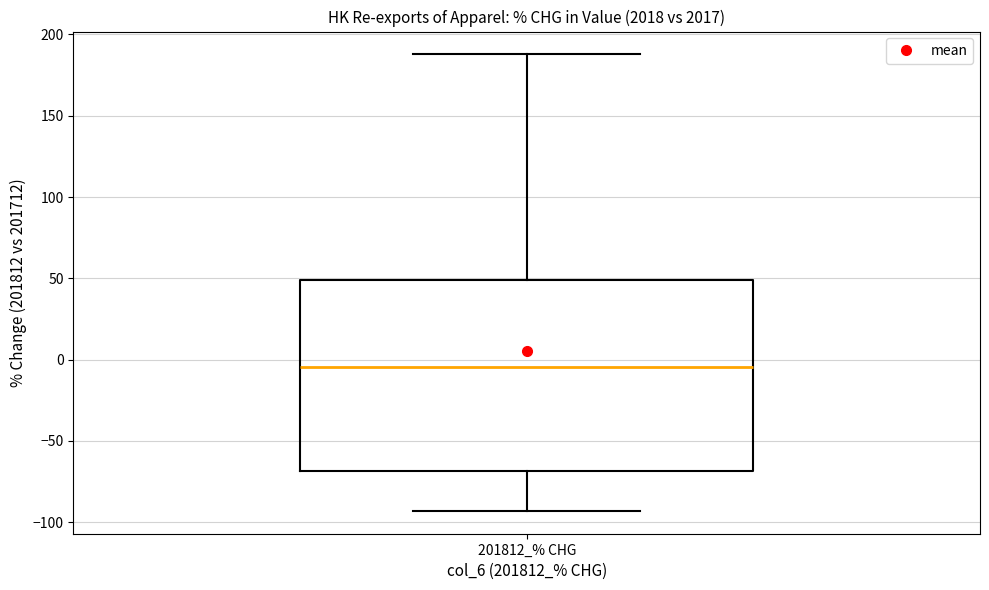

Read this box plot against the y-axis: the position of the median line, the range covered by the box, and the ends of both whiskers. The values are not printed on the chart, so give them approximately, as read against the axis.

median -5, box -70 to 50, whiskers -95 to 190